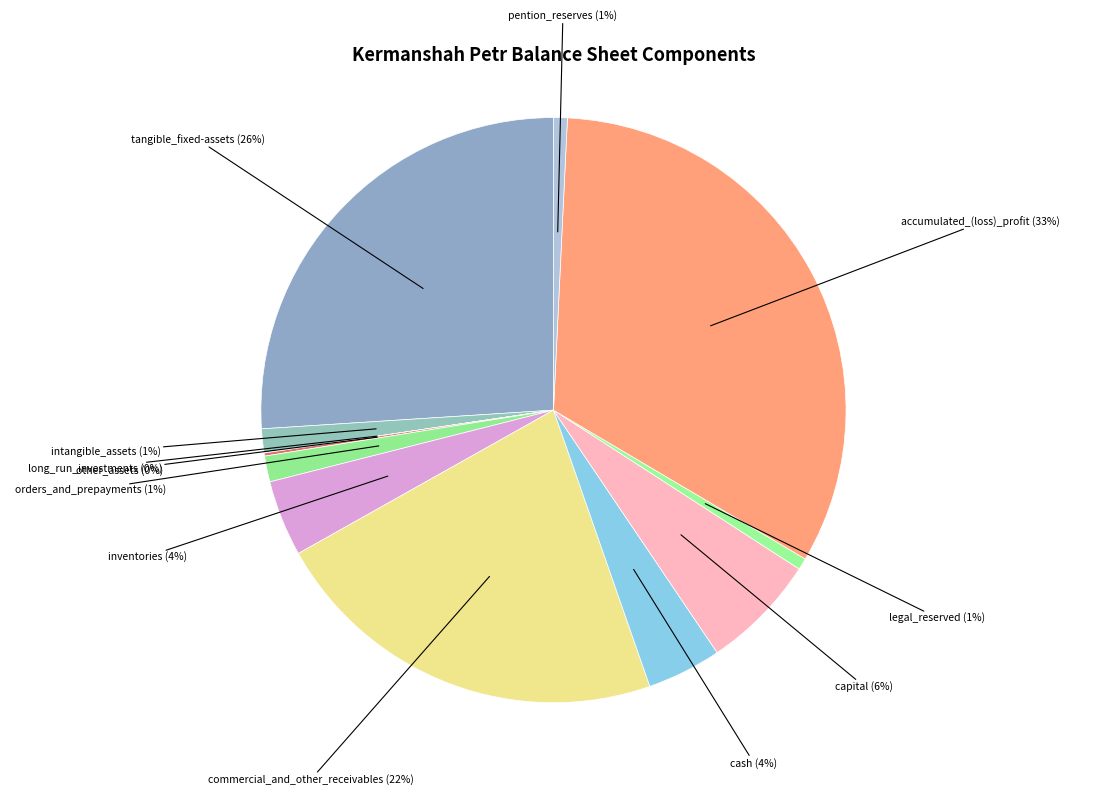

How many slices are in this pie chart?

12